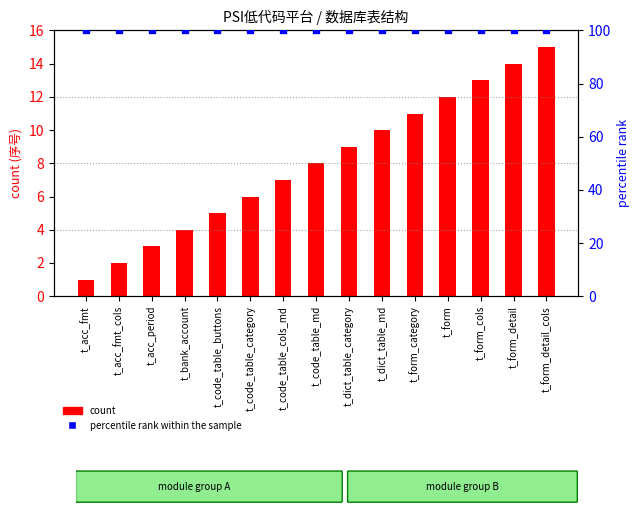

Which series has the largest total across all categories?

percentile rank within the sample